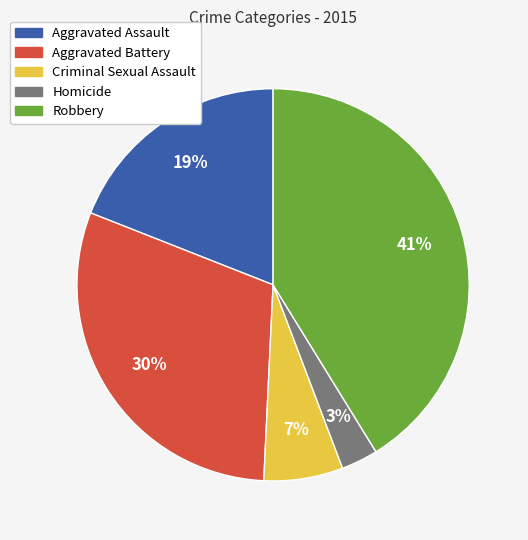

Which category has the smallest portion of the pie?

Homicide